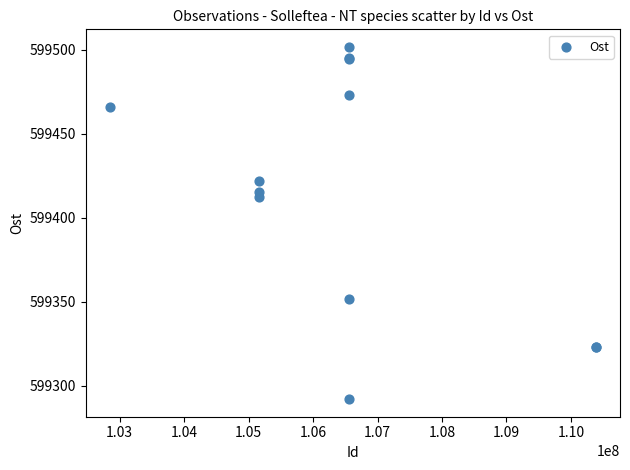

What Y value in the scatter plot is closest to 599396?

599412.5